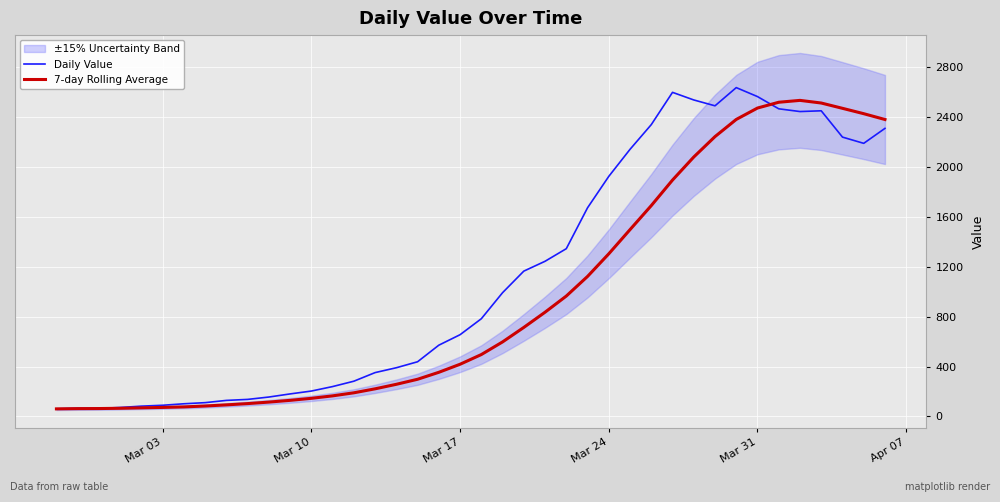

What is the highest value of the 7-day Rolling Average series?

2535.6